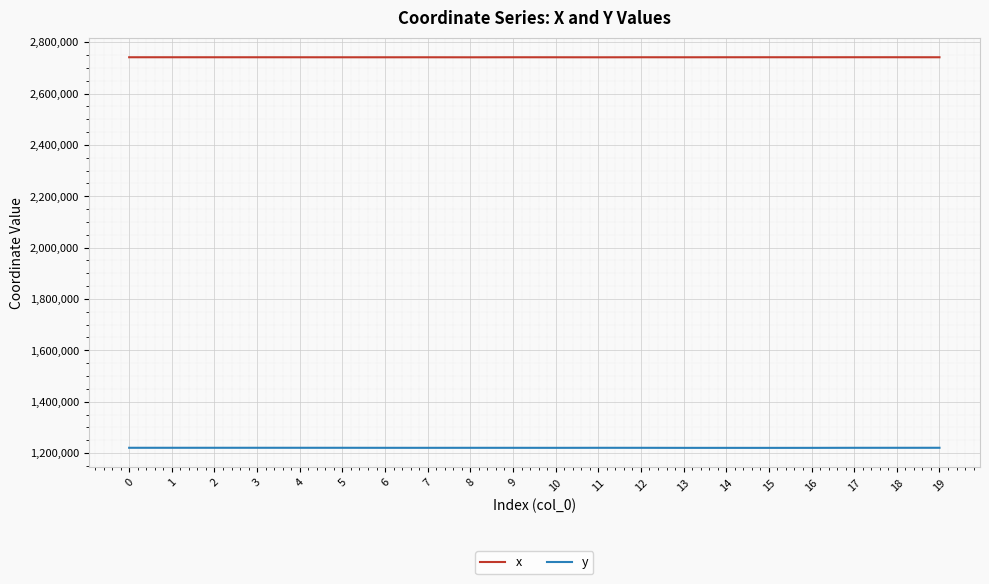

What are all the series names shown in the legend?

x, y